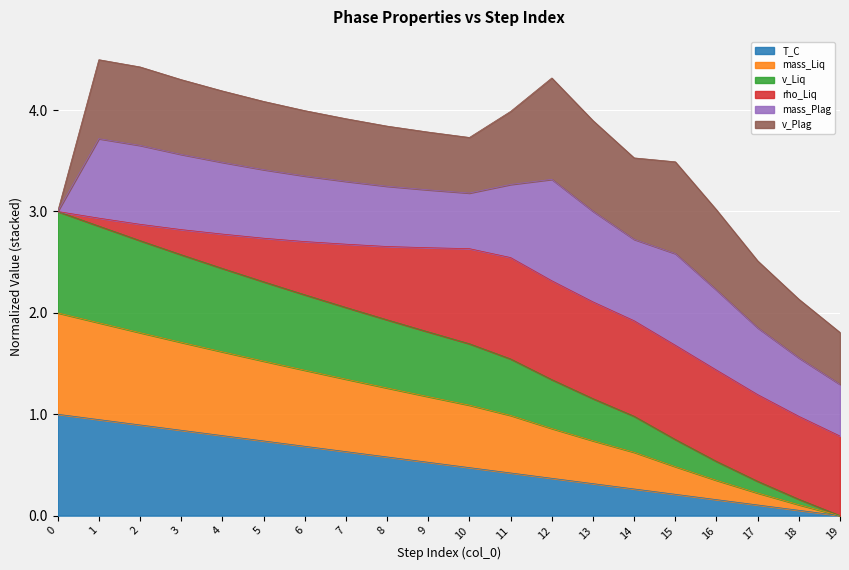

What is the maximum value for T_C?

1.0